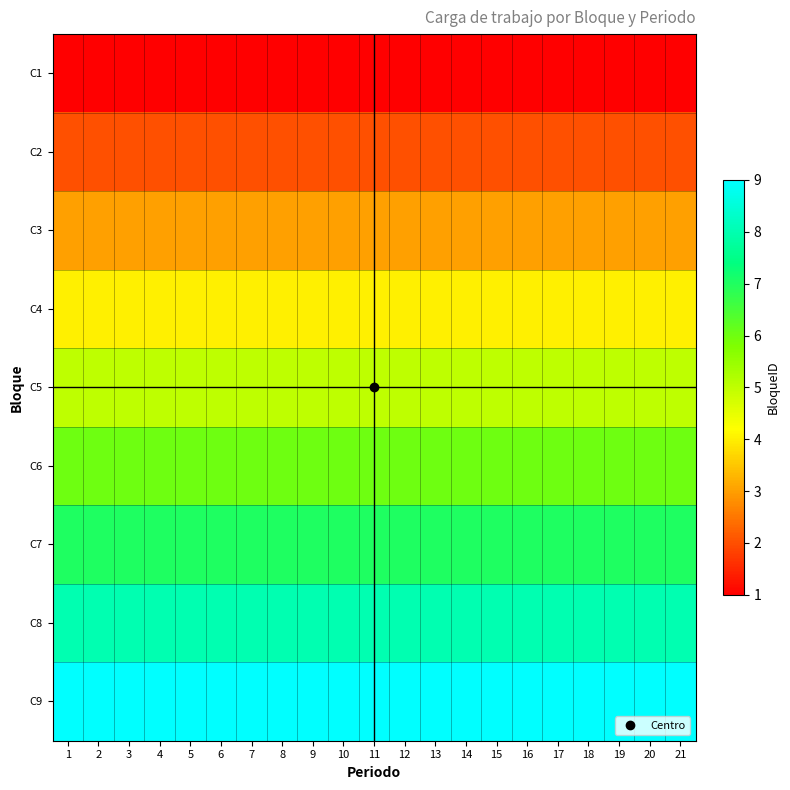

Count the number of data series in this chart.

9